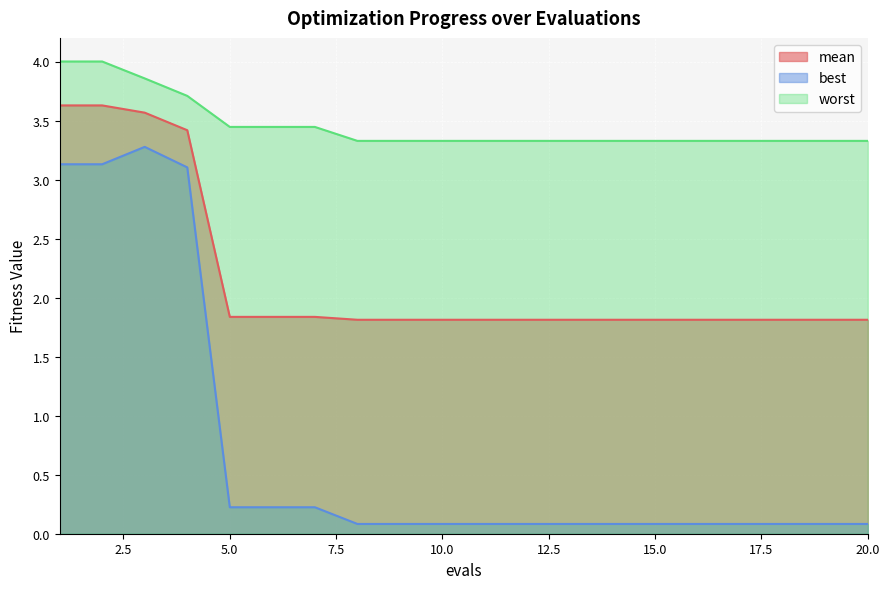

Reading left to right, list all the values displayed in this chart.

mean: 1=3.6	2=3.6	3=3.6	4=3.4	5=1.8	6=1.8	7=1.8	8=1.8	9=1.8	10=1.8	11=1.8	12=1.8	13=1.8	14=1.8	15=1.8	16=1.8	17=1.8	18=1.8	19=1.8	20=1.8
best: 1=3.1	2=3.1	3=3.3	4=3.1	5=0.2	6=0.2	7=0.2	8=0.1	9=0.1	10=0.1	11=0.1	12=0.1	13=0.1	14=0.1	15=0.1	16=0.1	17=0.1	18=0.1	19=0.1	20=0.1
worst: 1=4.0	2=4.0	3=3.9	4=3.7	5=3.4	6=3.4	7=3.4	8=3.3	9=3.3	10=3.3	11=3.3	12=3.3	13=3.3	14=3.3	15=3.3	16=3.3	17=3.3	18=3.3	19=3.3	20=3.3